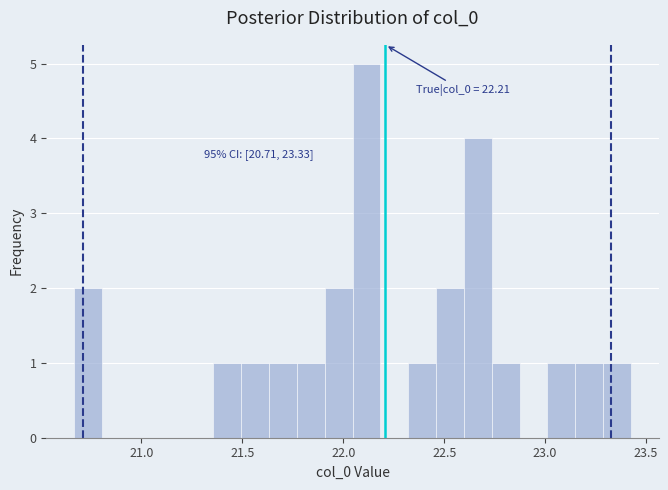

Read against the x-axis, roughly where is the centre of the tallest bar?

22.10